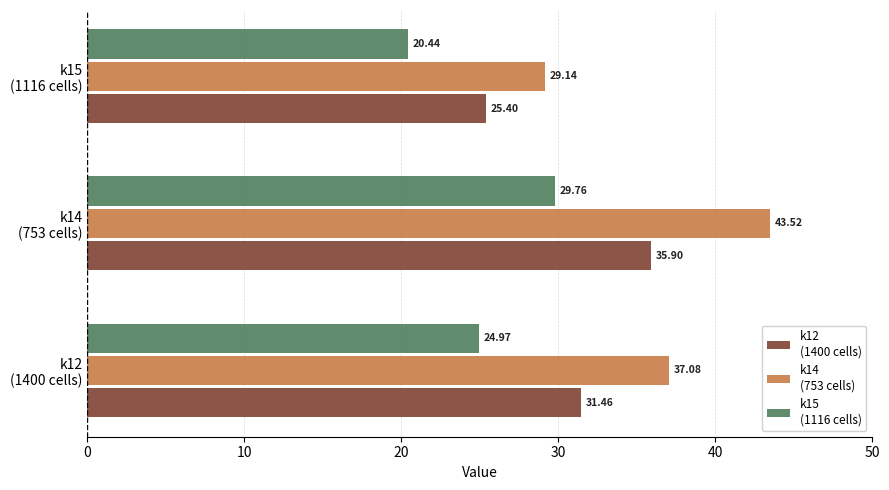

How many series are shown in this chart?

3